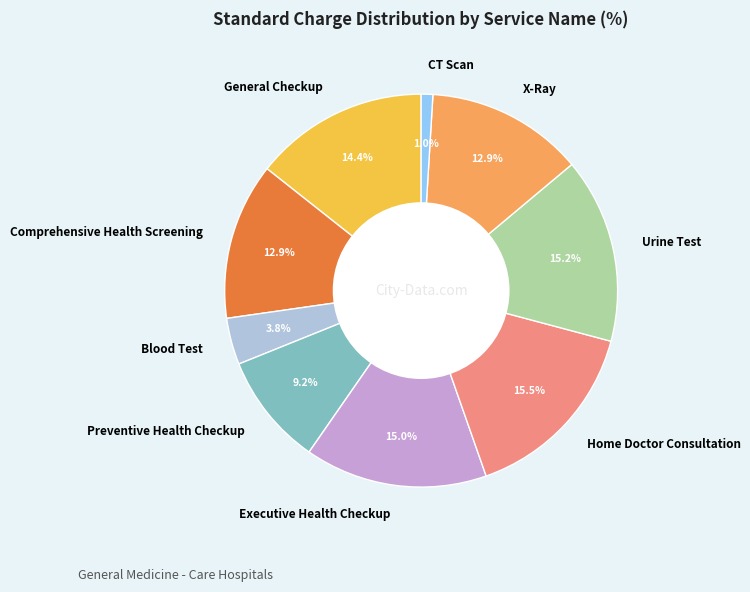

To the nearest percent, what percentage of the pie is General Checkup?

14%